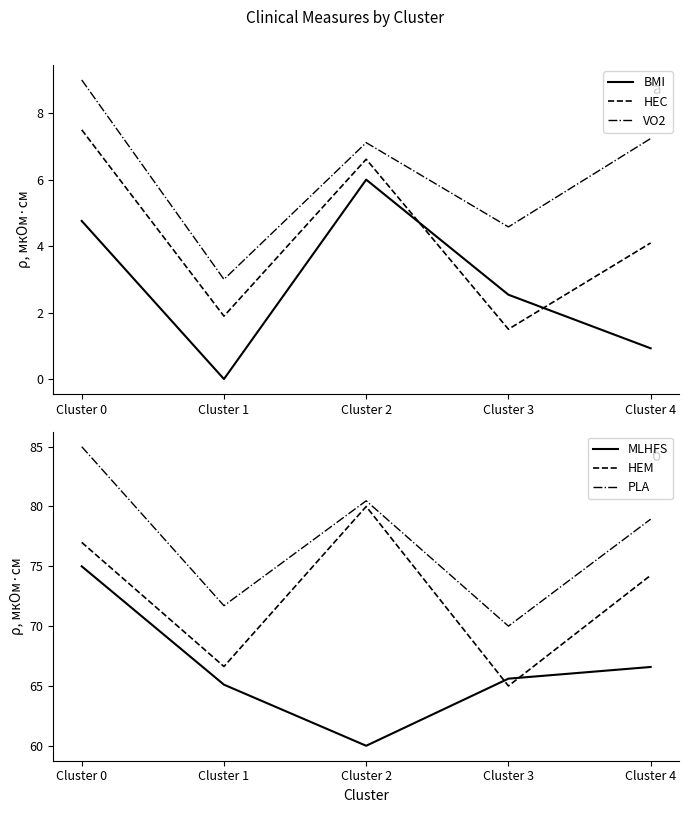

What is the average value of the BMI series?

2.8